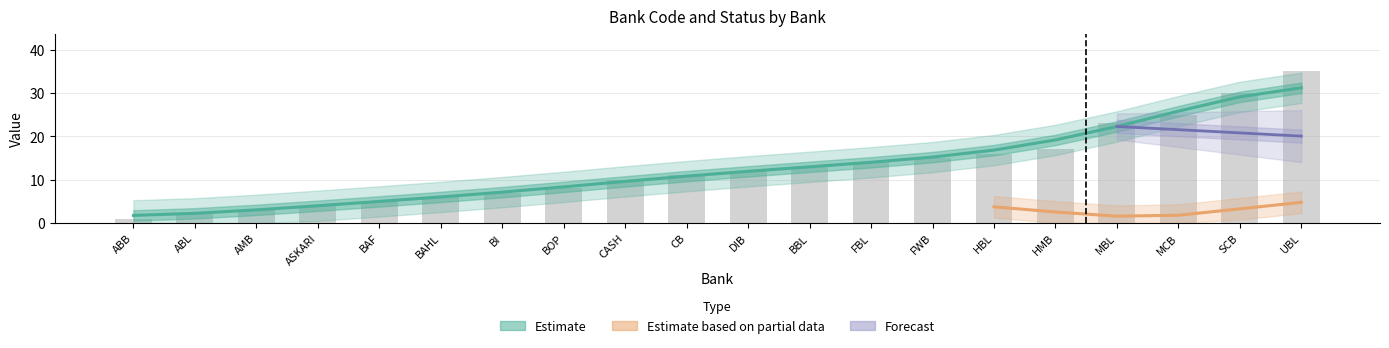

Read the value at DIB.

12.0